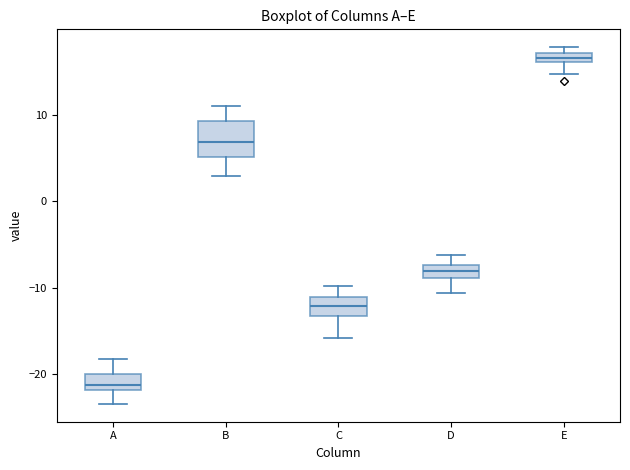

Where is the lower edge of the box for A on the y-axis? The values are not printed on the chart, so give them approximately, as read against the axis.

-22